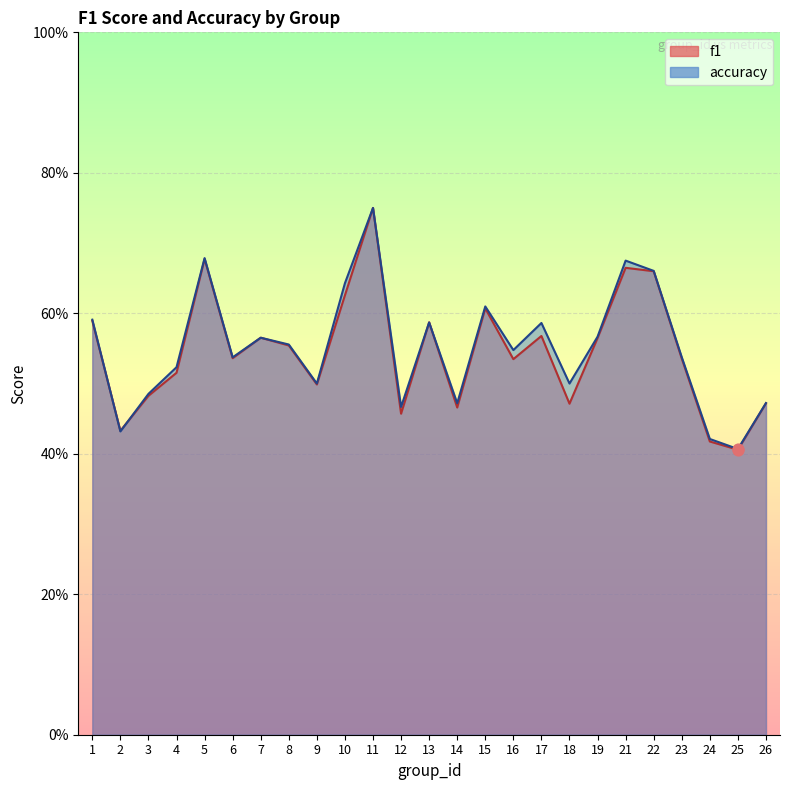

What are all the series names shown in the legend?

f1, accuracy